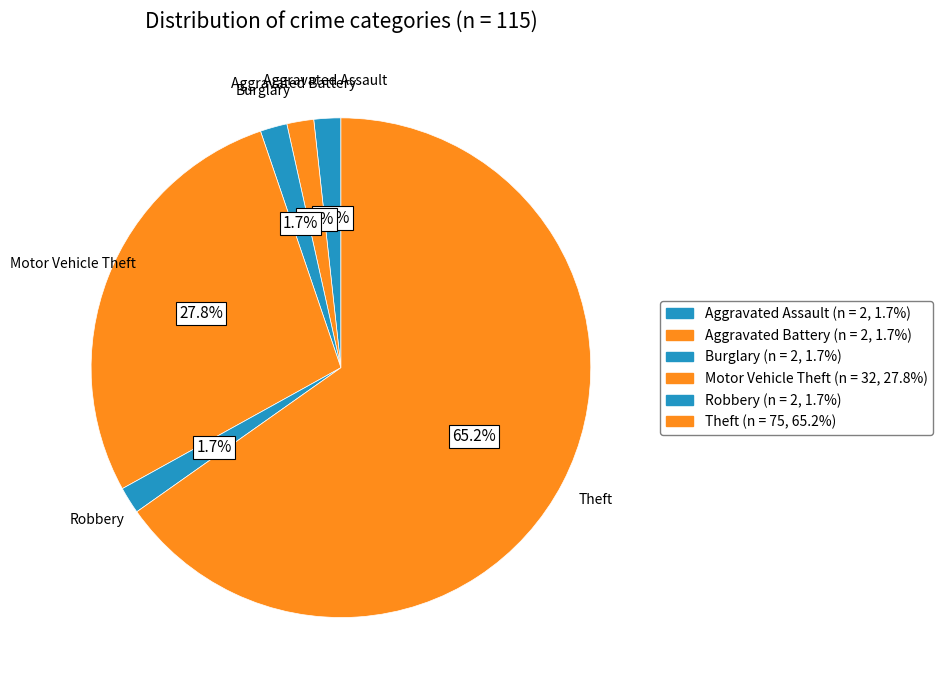

Count the number of slices in the pie.

6